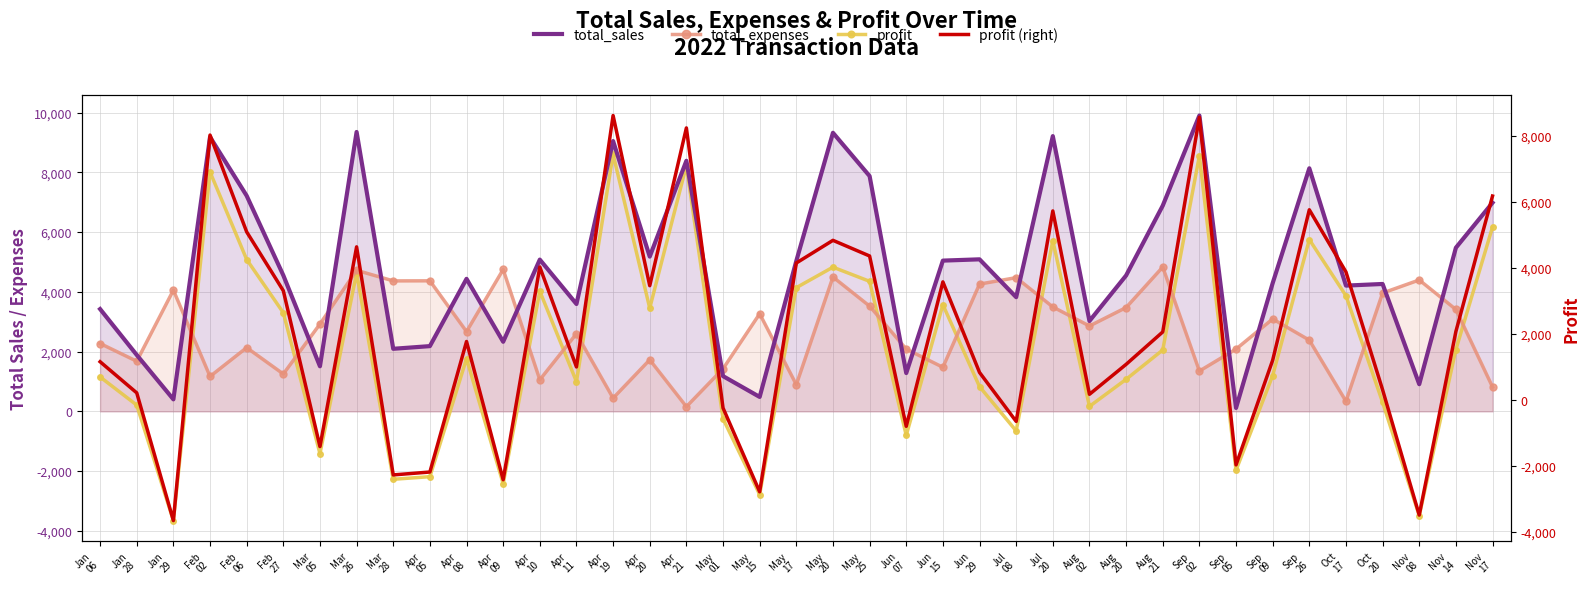

The value of total_sales at Jun
07 is 1282.2. True or false?

True